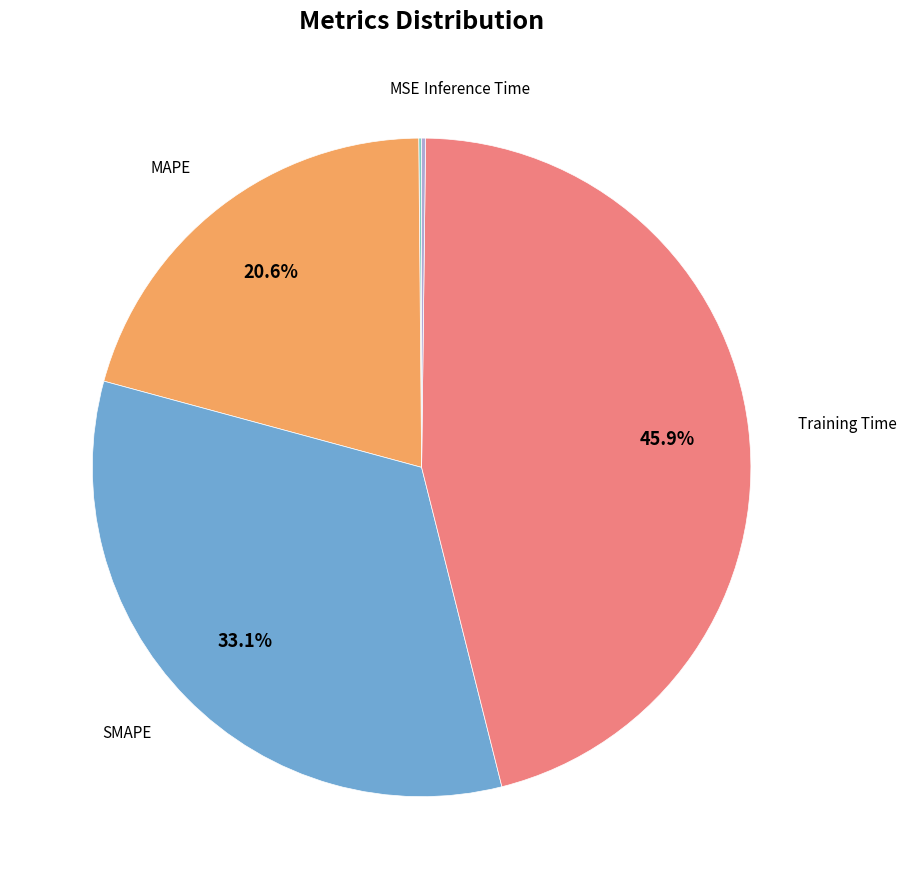

Does any single category account for the majority?

No